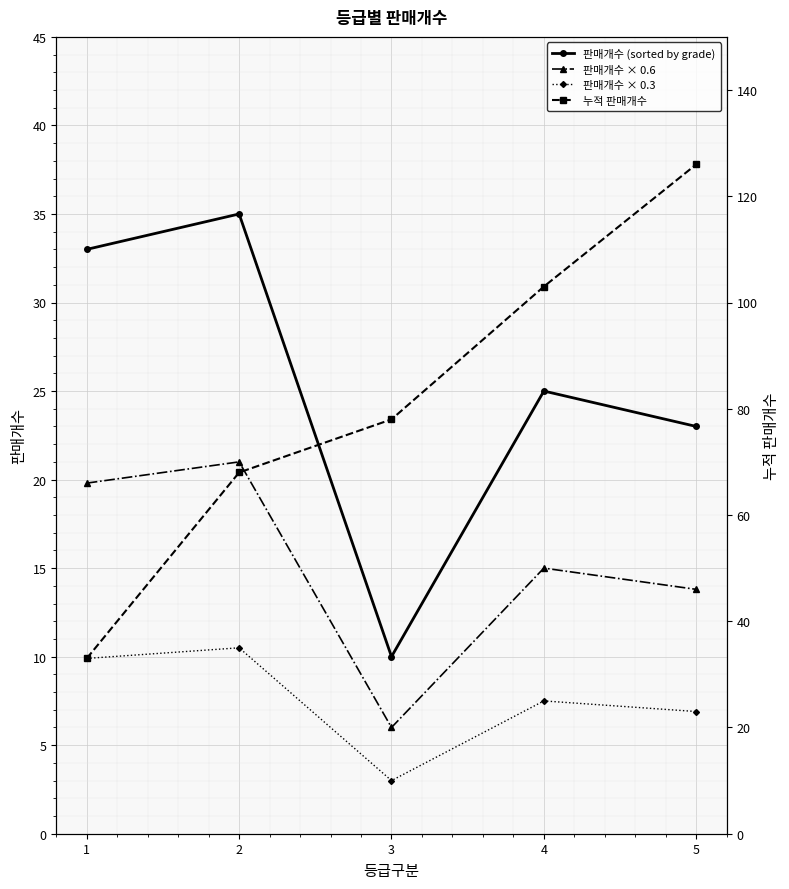

True or false: 판매개수 × 0.6 has more than 0 interior local peaks.

True